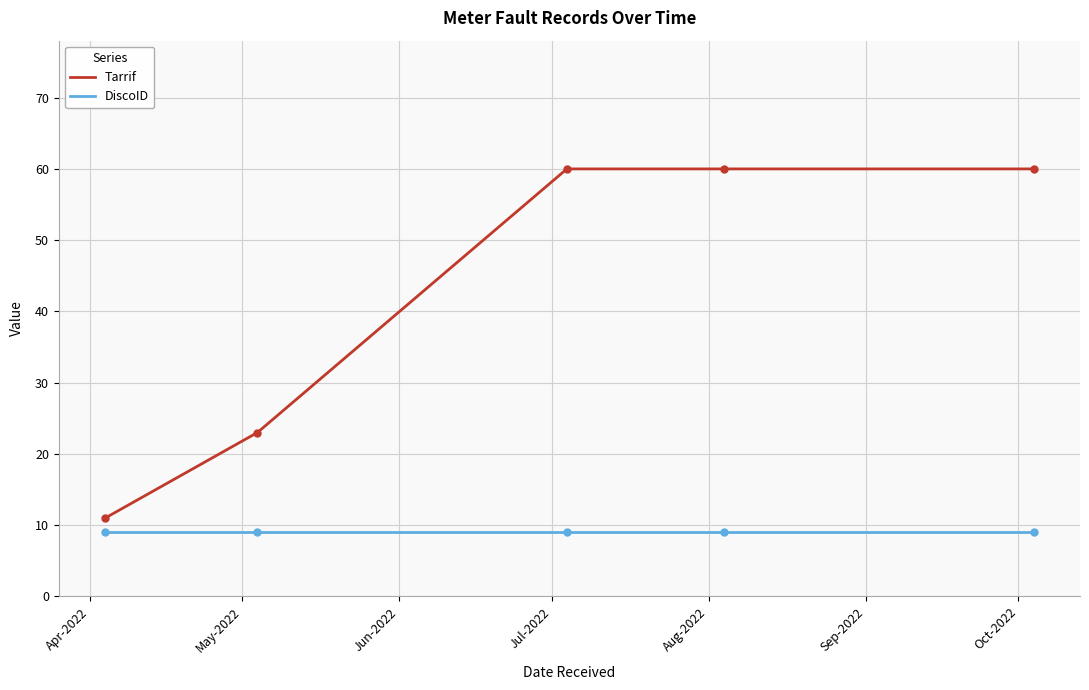

Does the chart have visible grid lines?

Yes